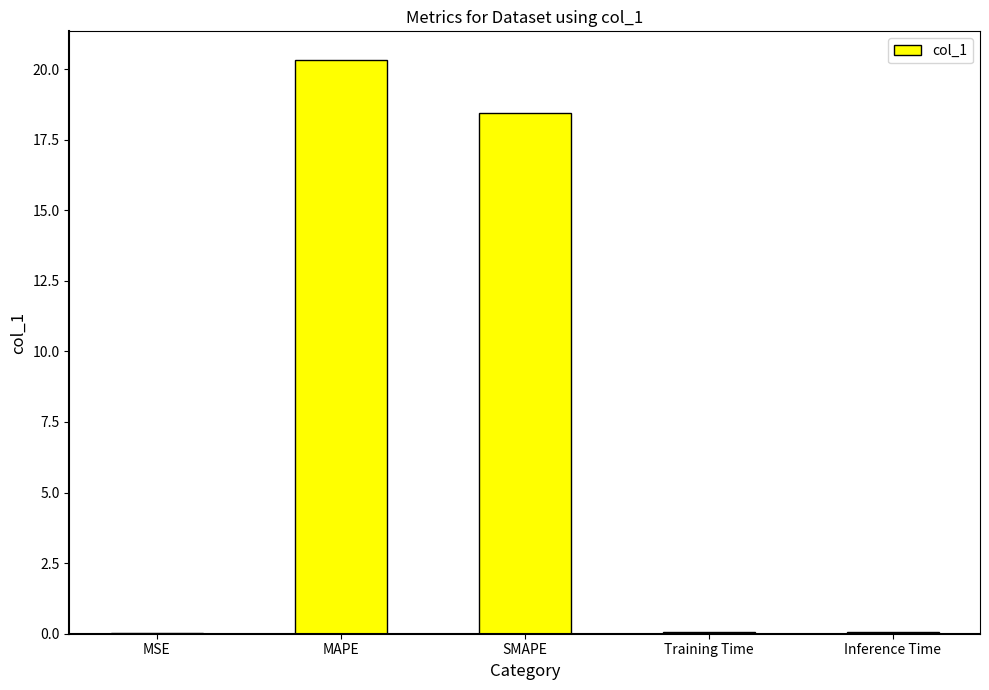

At which label is the value closest to 10?

SMAPE